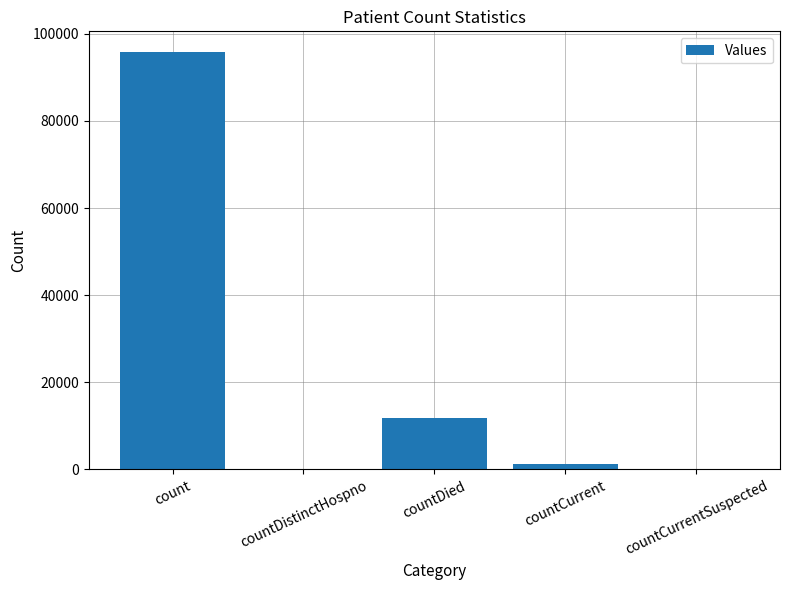

At which label is the value closest to 47900?

countDied